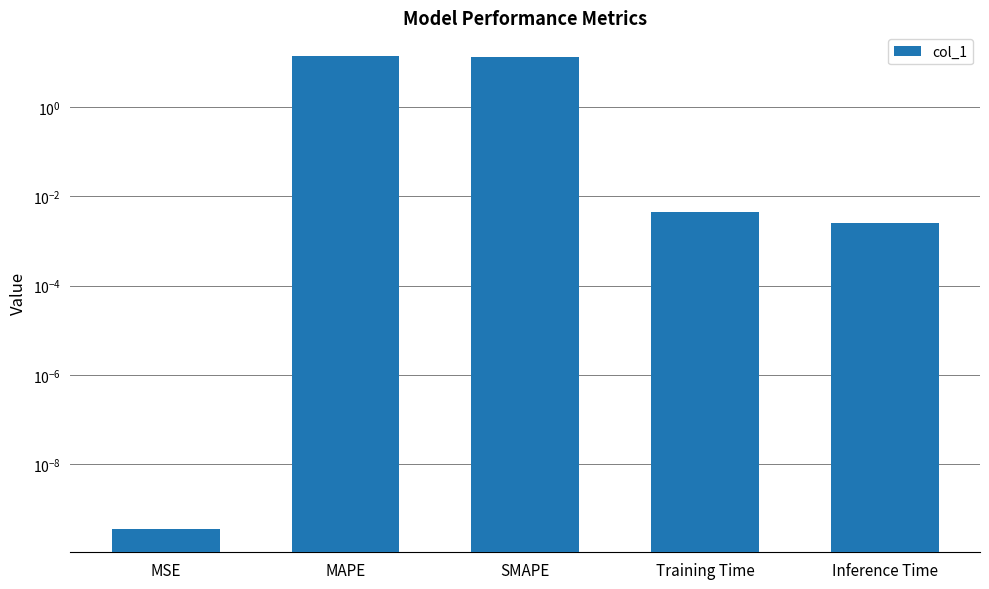

At which label is the value closest to 6?

Training Time